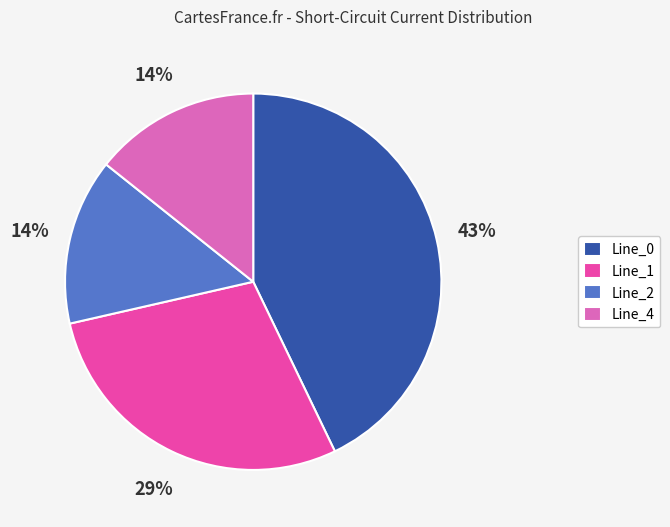

Is there any slice that represents more than half of the pie?

No